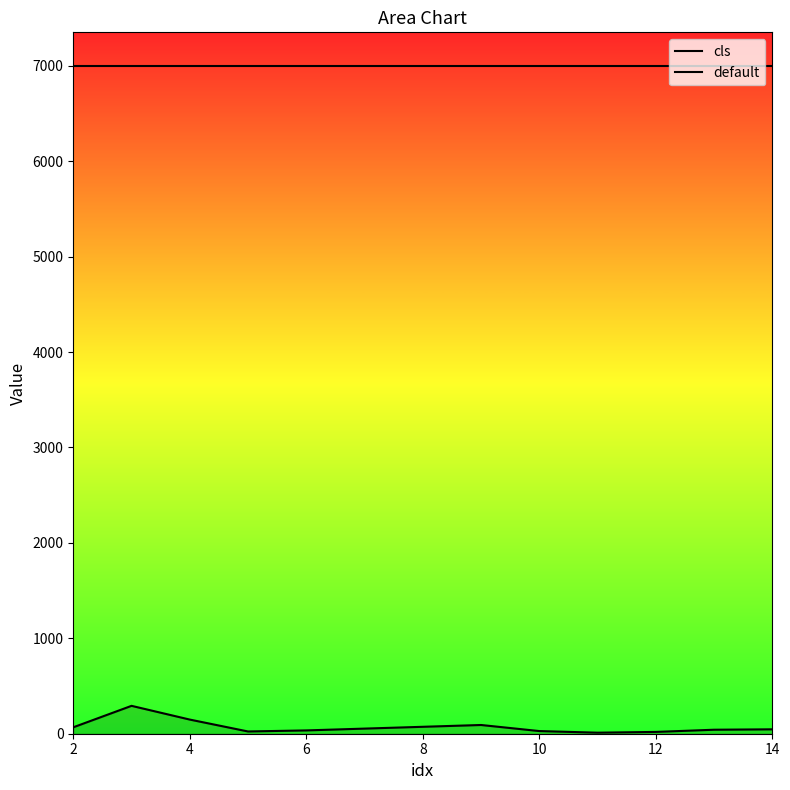

What is the average value of the cls series?

7000.0